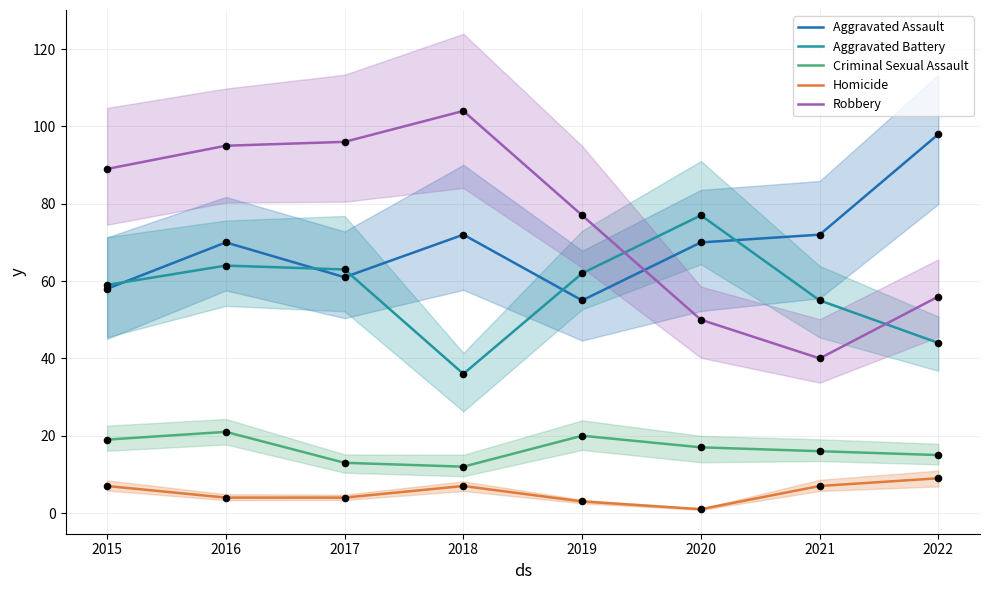

Which series reaches the minimum Y coordinate?

Homicide